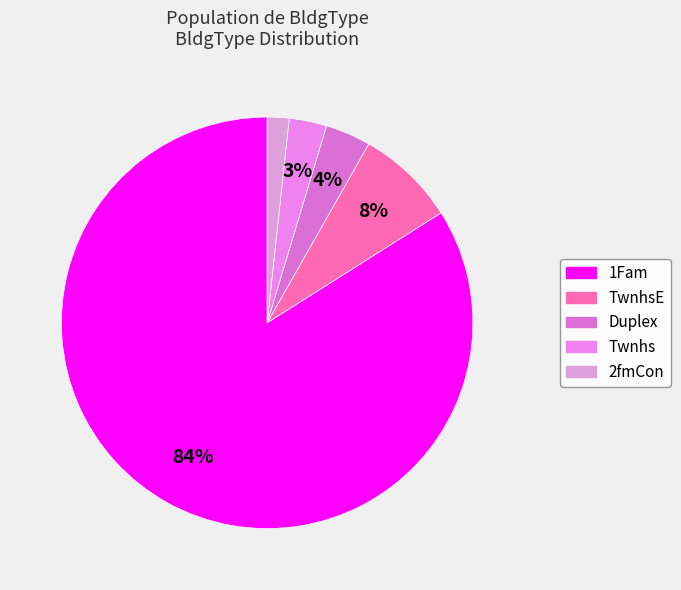

To the nearest percent, what portion does 1Fam represent?

84%